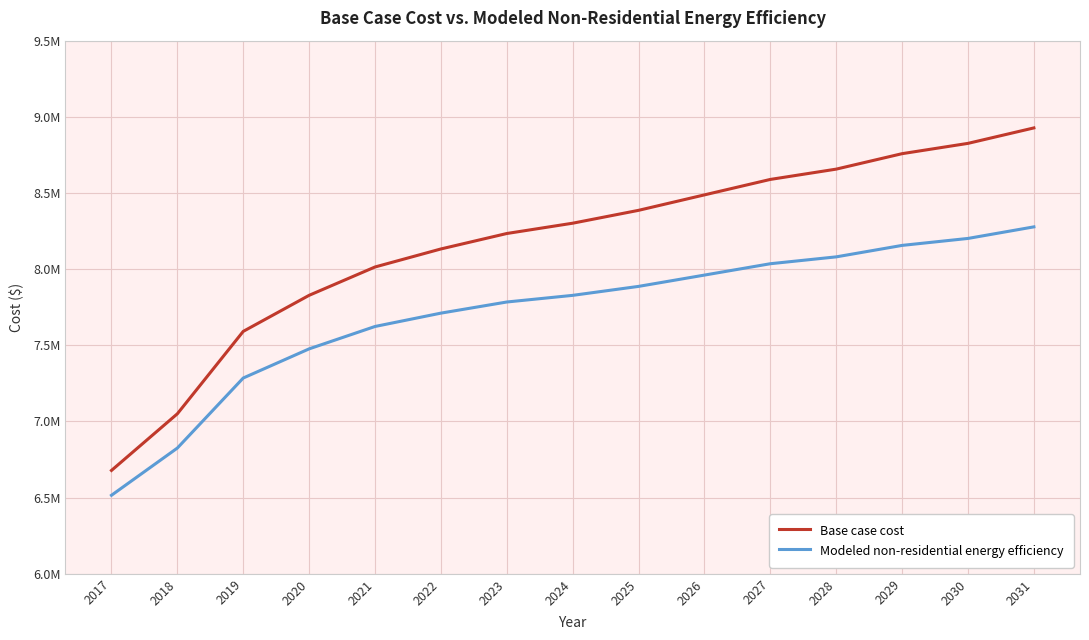

What are all the series names shown in the legend?

Base case cost, Modeled non-residential energy efficiency